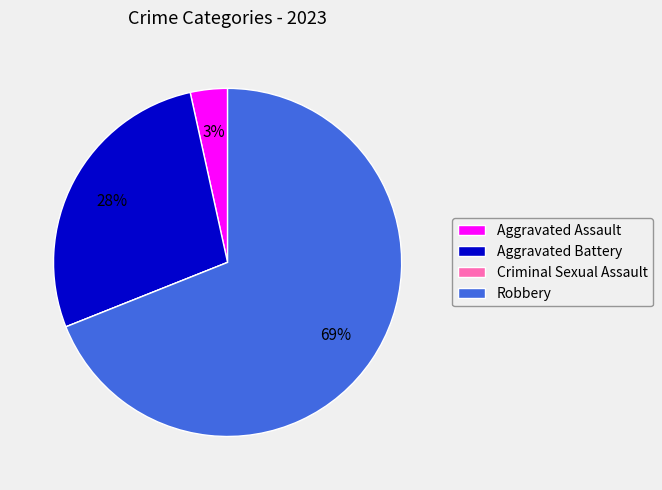

To the nearest percent, what percentage of the pie is Robbery?

69%